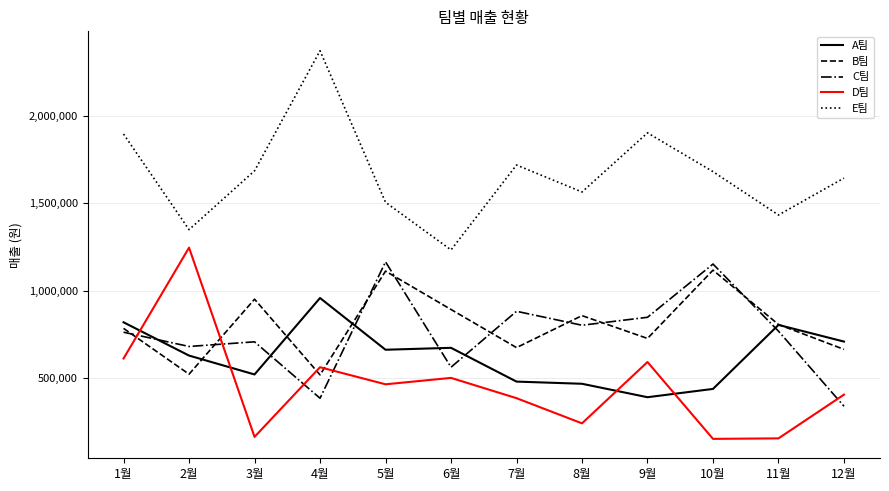

How many interior local valleys does the B팀 series have?

4